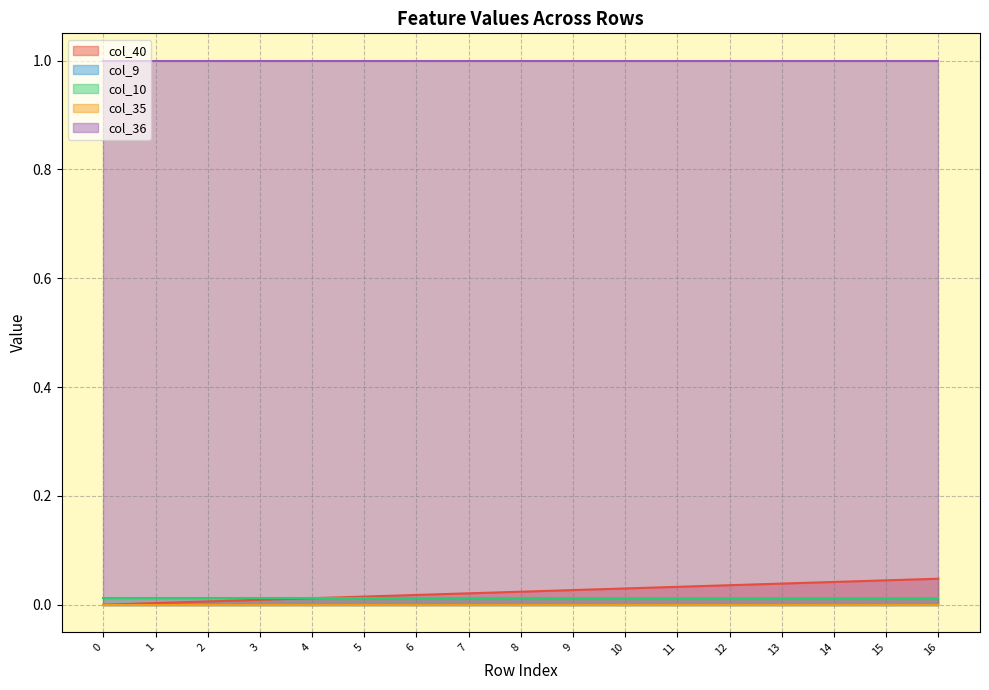

True or false: col_9 has more than 1 points higher than both neighbors.

False